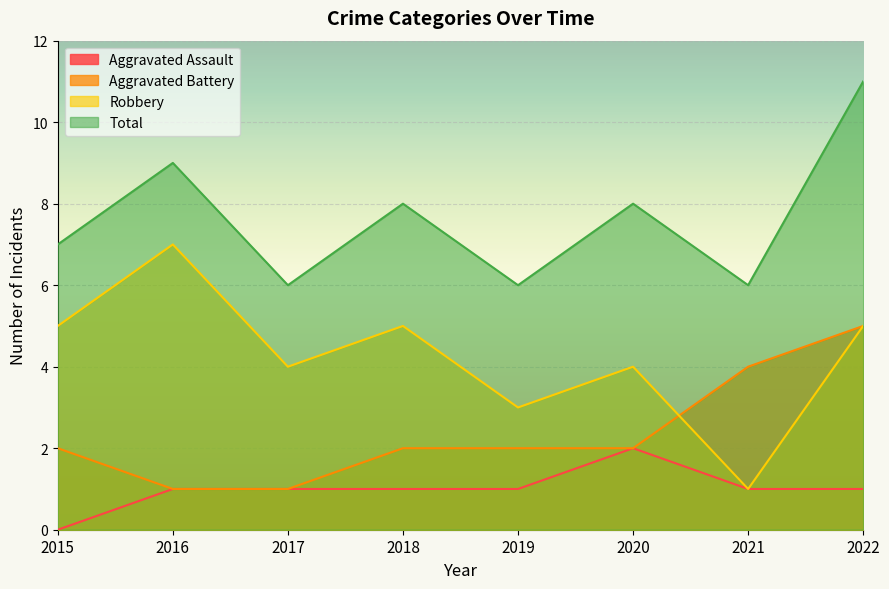

At which category is the sum across all series the highest?

2022